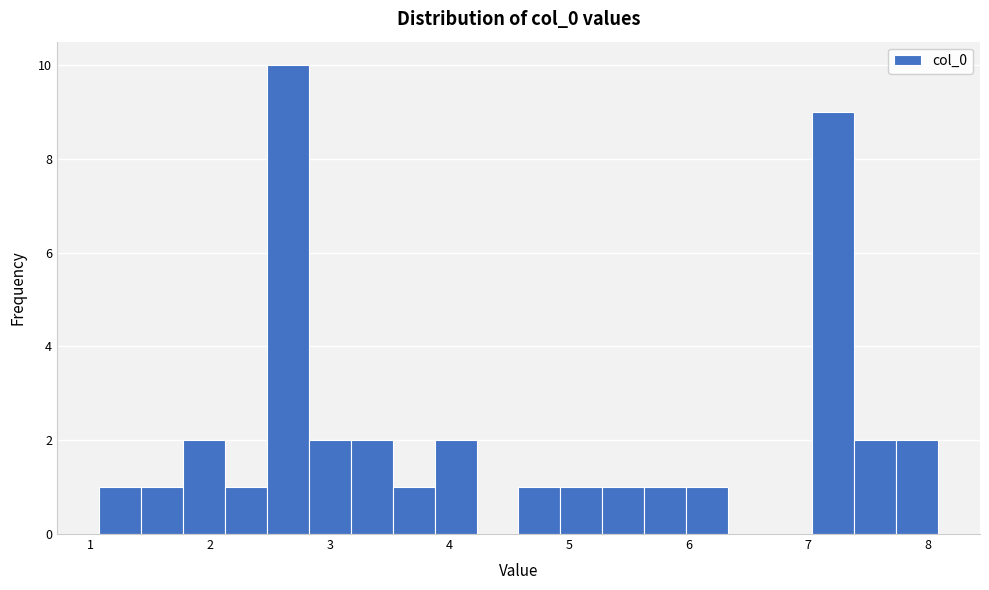

Around what value on the x-axis is the tallest bar? Give the approximate position of its centre, as read against the axis.

2.6